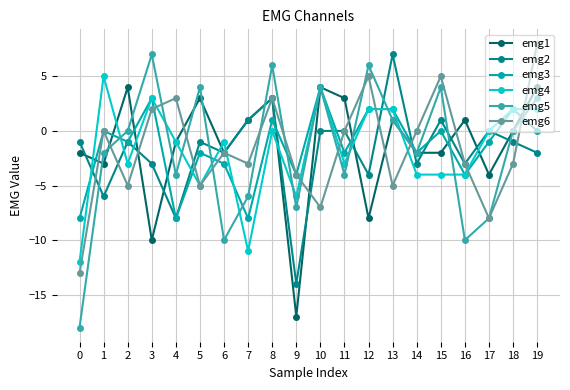

Count the number of data series in this chart.

6